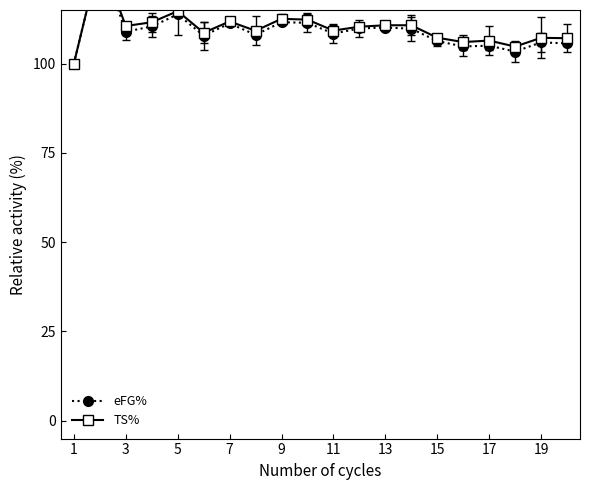

How many lines are shown in the chart?

2